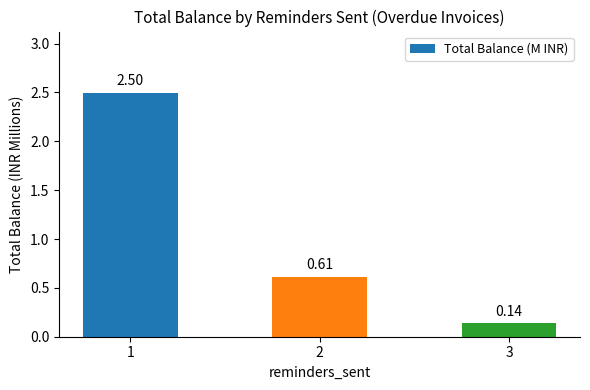

What is the value of the 1st bar from the left?

2.5